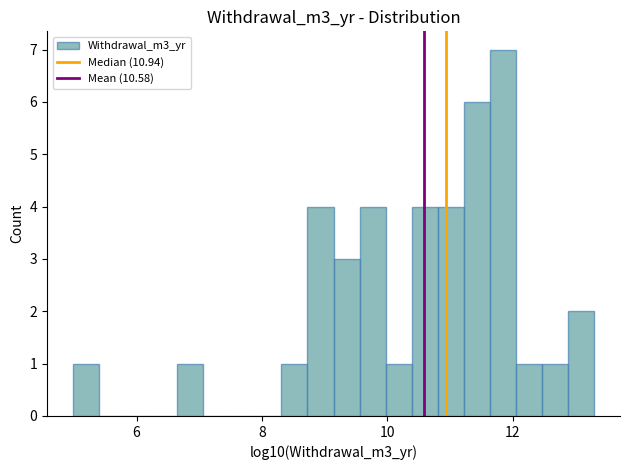

Around what value on the x-axis is the tallest bar? Give the approximate position of its centre, as read against the axis.

11.8